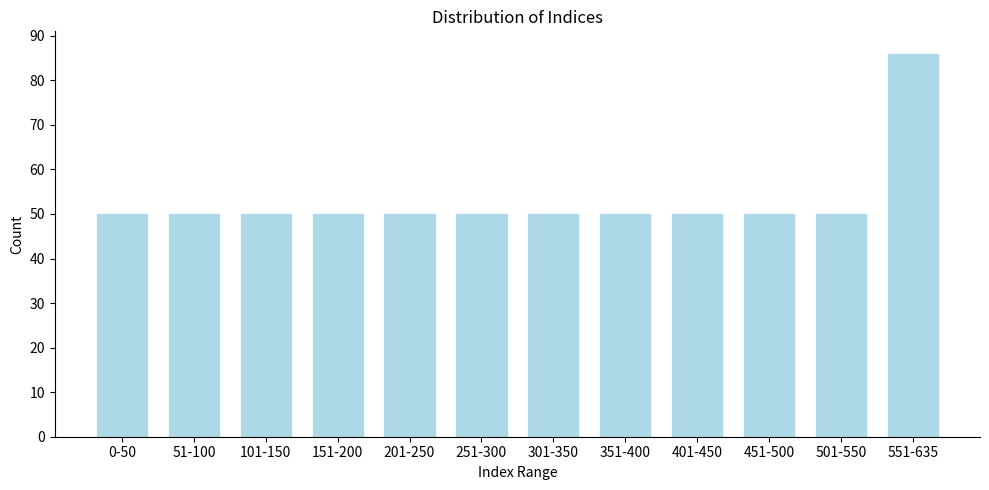

Reading left to right, transcribe all the data shown in this chart.

50	50	50	50	50	50	50	50	50	50	50	86